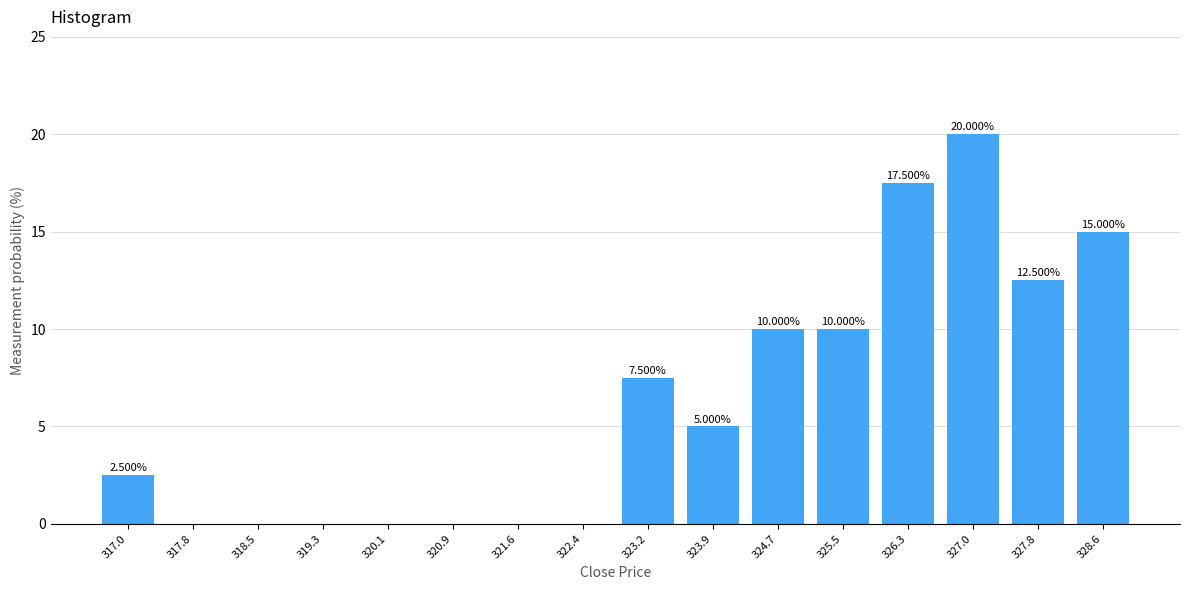

What is the sum of all values?

100.0